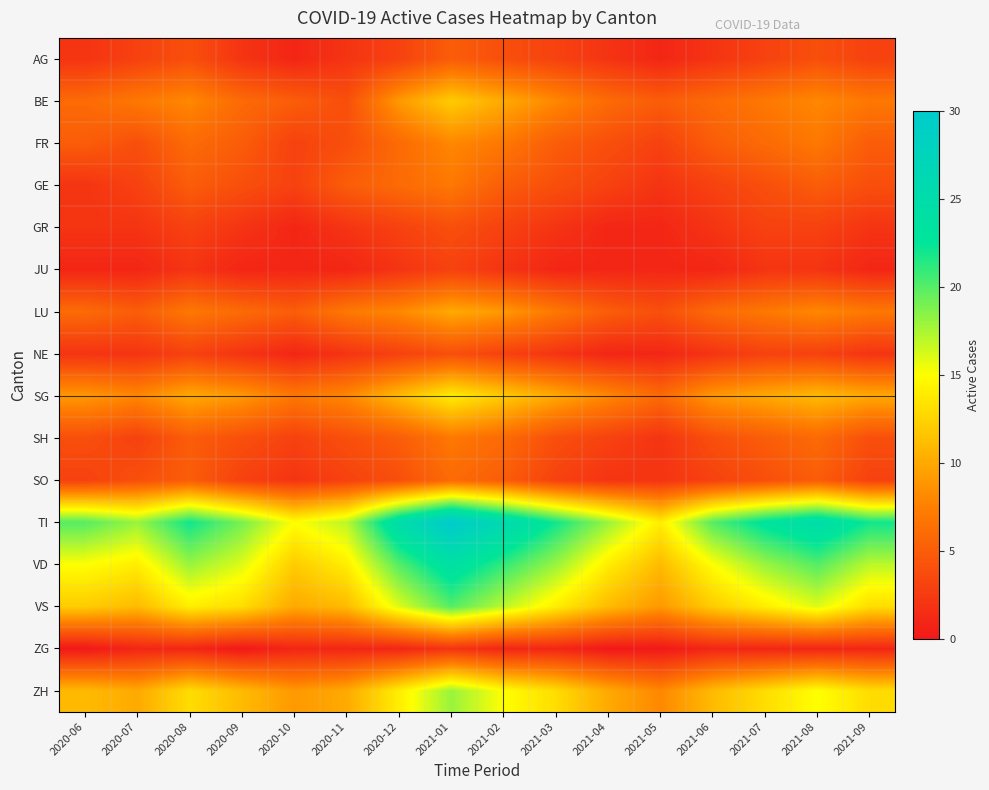

Between 2021-07 and 2020-11, which is larger?

2021-07